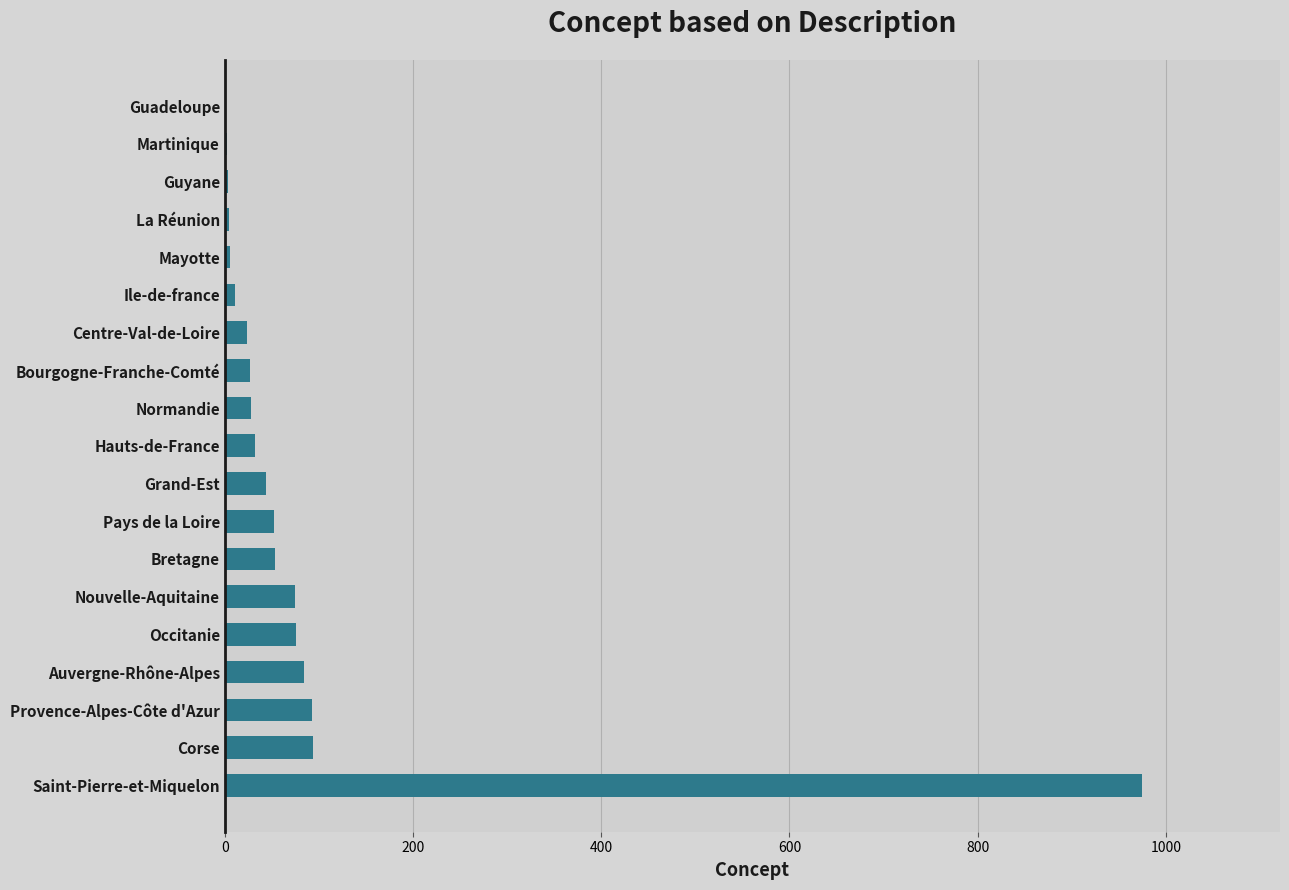

What is the sum of all values?

1684